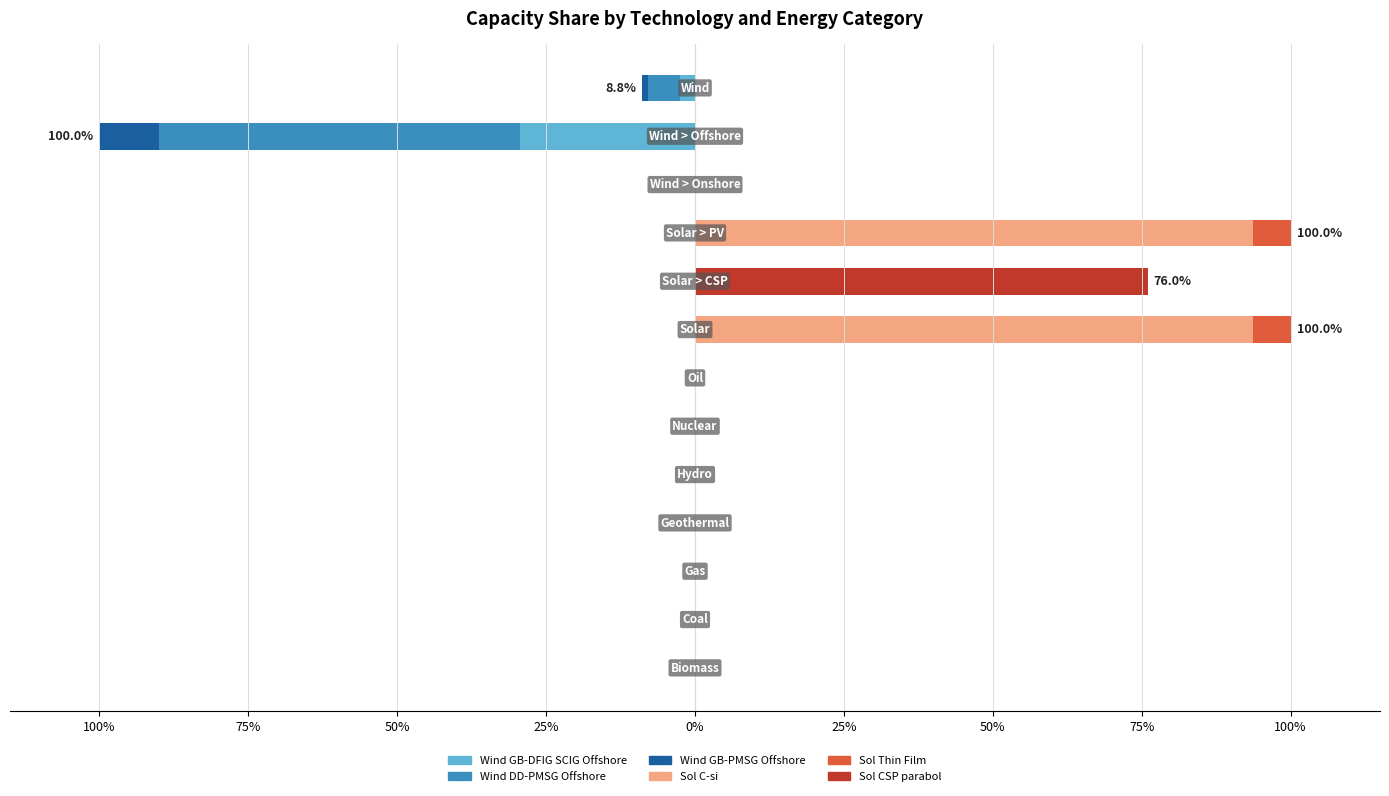

What is the difference between the maximum and minimum values in the Wind_GB-PMSG_Offshore series?

0.1